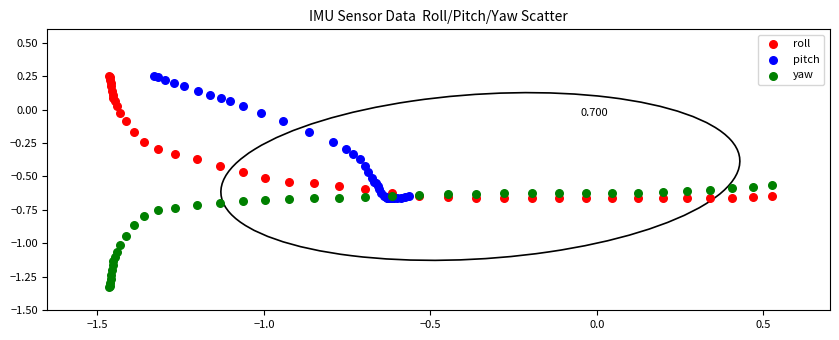

Which series reaches the minimum Y coordinate?

yaw